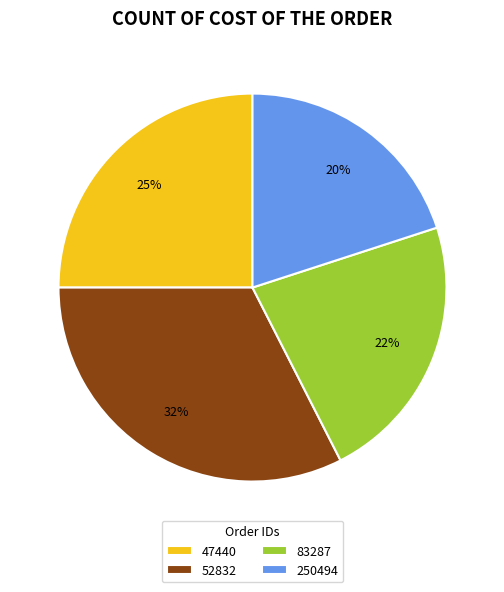

True or false: 52832 accounts for 40% of the total.

False